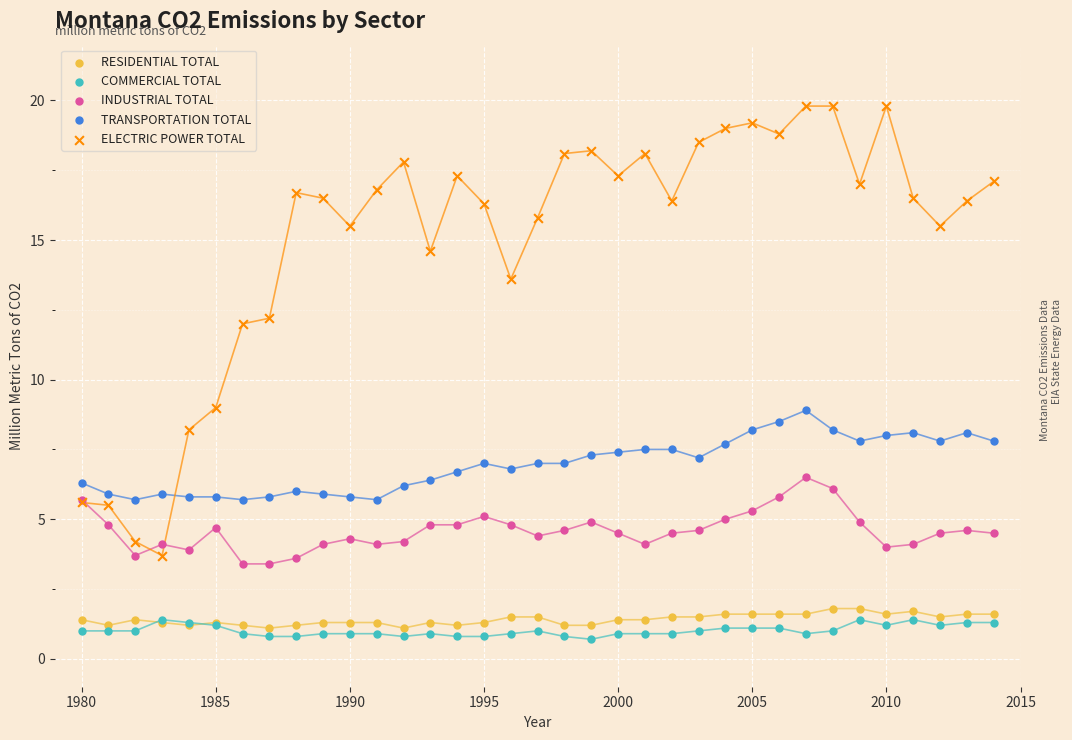

What are all the series names shown in the legend?

RESIDENTIAL TOTAL, COMMERCIAL TOTAL, INDUSTRIAL TOTAL, TRANSPORTATION TOTAL, ELECTRIC POWER TOTAL